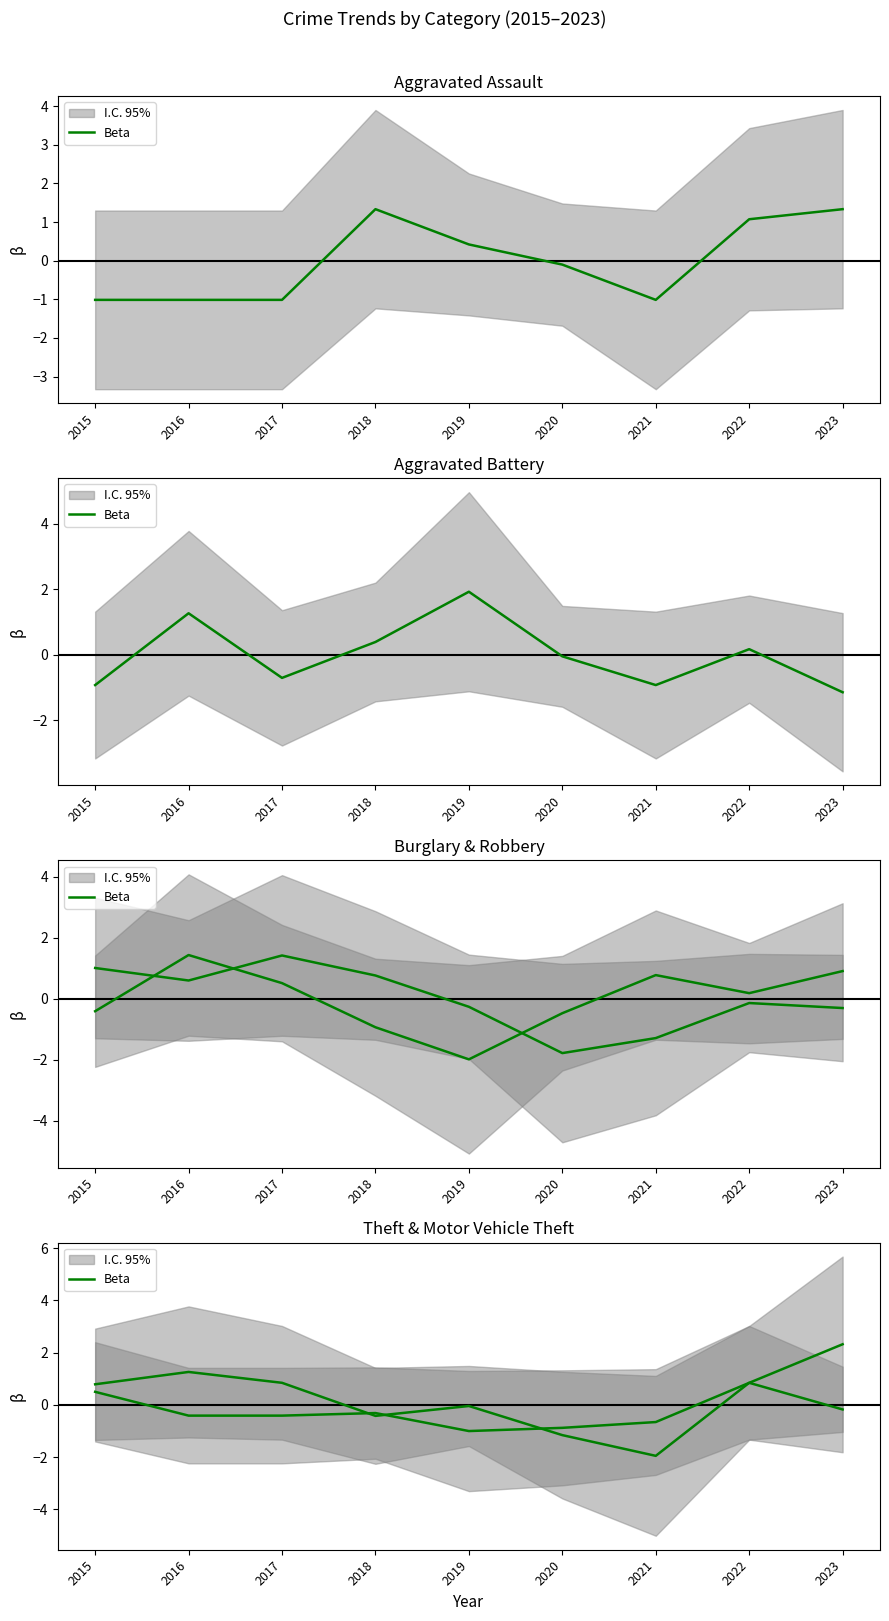

Which label corresponds to the largest value in the chart?

2023